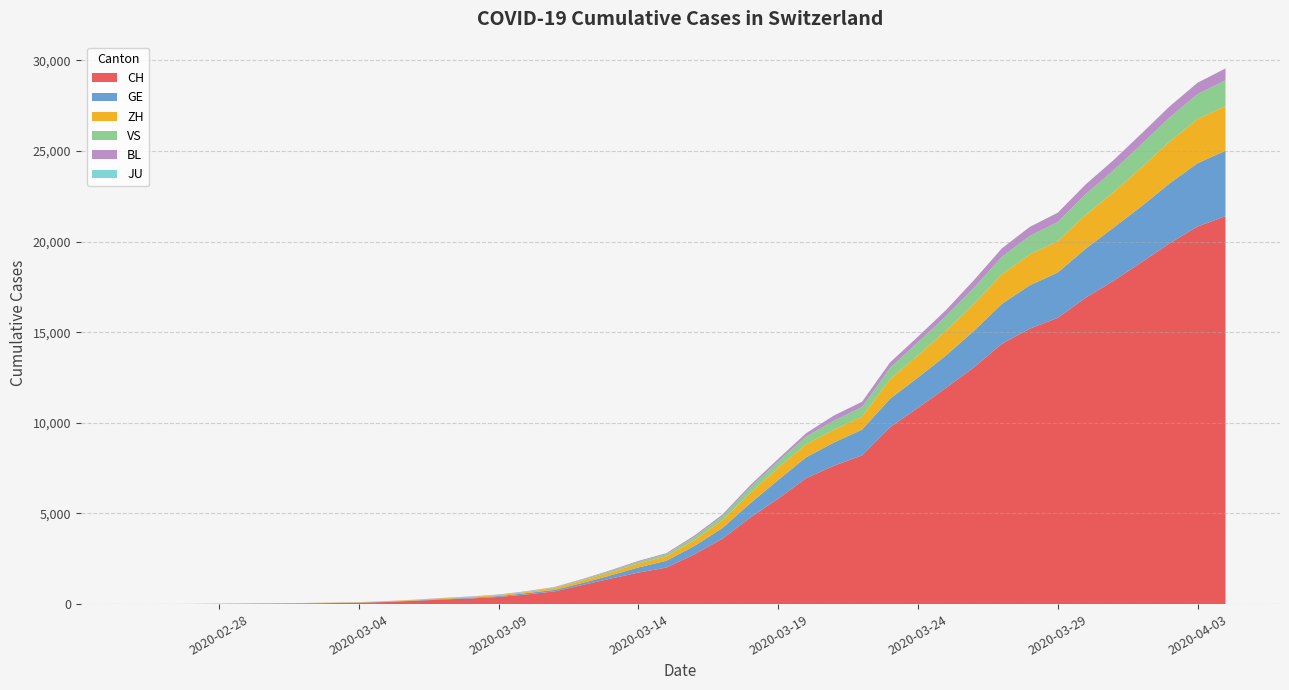

Reading left to right, list all the values displayed in this chart.

CH: 2020-02-25=1	2020-02-26=2	2020-02-27=6	2020-02-28=13	2020-02-29=20	2020-03-01=27	2020-03-02=37	2020-03-03=54	2020-03-04=73	2020-03-05=117	2020-03-06=182	2020-03-07=254	2020-03-08=311	2020-03-09=395	2020-03-10=532	2020-03-11=701	2020-03-12=1053	2020-03-13=1405	2020-03-14=1740	2020-03-15=2015	2020-03-16=2744	2020-03-17=3602	2020-03-18=4774	2020-03-19=5822	2020-03-20=6948	2020-03-21=7638	2020-03-22=8205	2020-03-23=9760	2020-03-24=10831	2020-03-25=11924	2020-03-26=13060	2020-03-27=14364	2020-03-28=15196	2020-03-29=15793	2020-03-30=16906	2020-03-31=17840	2020-04-01=18863	2020-04-02=19905	2020-04-03=20833	2020-04-04=21398
GE: 2020-02-25=0	2020-02-26=1	2020-02-27=1	2020-02-28=4	2020-02-29=6	2020-03-01=8	2020-03-02=8	2020-03-03=11	2020-03-04=11	2020-03-05=15	2020-03-06=19	2020-03-07=30	2020-03-08=38	2020-03-09=47	2020-03-10=73	2020-03-11=84	2020-03-12=114	2020-03-13=178	2020-03-14=281	2020-03-15=374	2020-03-16=461	2020-03-17=588	2020-03-18=786	2020-03-19=1026	2020-03-20=1151	2020-03-21=1280	2020-03-22=1423	2020-03-23=1568	2020-03-24=1668	2020-03-25=1789	2020-03-26=2011	2020-03-27=2196	2020-03-28=2392	2020-03-29=2498	2020-03-30=2705	2020-03-31=2934	2020-04-01=3091	2020-04-02=3302	2020-04-03=3488	2020-04-04=3615
ZH: 2020-02-25=0	2020-02-26=0	2020-02-27=2	2020-02-28=2	2020-02-29=6	2020-03-01=7	2020-03-02=11	2020-03-03=14	2020-03-04=16	2020-03-05=24	2020-03-06=30	2020-03-07=35	2020-03-08=41	2020-03-09=50	2020-03-10=63	2020-03-11=102	2020-03-12=141	2020-03-13=164	2020-03-14=219	2020-03-15=251	2020-03-16=327	2020-03-17=430	2020-03-18=569	2020-03-19=680	2020-03-20=712	2020-03-21=712	2020-03-22=712	2020-03-23=1076	2020-03-24=1224	2020-03-25=1371	2020-03-26=1503	2020-03-27=1630	2020-03-28=1704	2020-03-29=1736	2020-03-30=1862	2020-03-31=1953	2020-04-01=2142	2020-04-02=2306	2020-04-03=2434	2020-04-04=2467
VS: 2020-02-25=0	2020-02-26=0	2020-02-27=0	2020-02-28=1	2020-02-29=1	2020-03-01=2	2020-03-02=3	2020-03-03=3	2020-03-04=4	2020-03-05=5	2020-03-06=6	2020-03-07=7	2020-03-08=12	2020-03-09=17	2020-03-10=22	2020-03-11=30	2020-03-12=53	2020-03-13=76	2020-03-14=98	2020-03-15=115	2020-03-16=172	2020-03-17=225	2020-03-18=312	2020-03-19=349	2020-03-20=436	2020-03-21=498	2020-03-22=535	2020-03-23=628	2020-03-24=728	2020-03-25=794	2020-03-26=875	2020-03-27=969	2020-03-28=1018	2020-03-29=1056	2020-03-30=1145	2020-03-31=1212	2020-04-01=1282	2020-04-02=1334	2020-04-03=1383	2020-04-04=1416
BL: 2020-02-25=0	2020-02-26=0	2020-02-27=0	2020-02-28=1	2020-02-29=2	2020-03-01=2	2020-03-02=2	2020-03-03=2	2020-03-04=2	2020-03-05=6	2020-03-06=6	2020-03-07=15	2020-03-08=19	2020-03-09=20	2020-03-10=22	2020-03-11=26	2020-03-12=26	2020-03-13=42	2020-03-14=47	2020-03-15=54	2020-03-16=76	2020-03-17=89	2020-03-18=116	2020-03-19=134	2020-03-20=184	2020-03-21=282	2020-03-22=289	2020-03-23=302	2020-03-24=306	2020-03-25=341	2020-03-26=422	2020-03-27=466	2020-03-28=502	2020-03-29=511	2020-03-30=539	2020-03-31=561	2020-04-01=588	2020-04-02=610	2020-04-03=625	2020-04-04=656
JU: 2020-02-25=0	2020-02-26=0	2020-02-27=0	2020-02-28=0	2020-02-29=0	2020-03-01=0	2020-03-02=0	2020-03-03=0	2020-03-04=0	2020-03-05=0	2020-03-06=0	2020-03-07=0	2020-03-08=0	2020-03-09=0	2020-03-10=0	2020-03-11=0	2020-03-12=0	2020-03-13=0	2020-03-14=0	2020-03-15=0	2020-03-16=0	2020-03-17=0	2020-03-18=0	2020-03-19=0	2020-03-20=0	2020-03-21=0	2020-03-22=0	2020-03-23=0	2020-03-24=0	2020-03-25=0	2020-03-26=0	2020-03-27=0	2020-03-28=0	2020-03-29=0	2020-03-30=0	2020-03-31=0	2020-04-01=0	2020-04-02=0	2020-04-03=0	2020-04-04=0